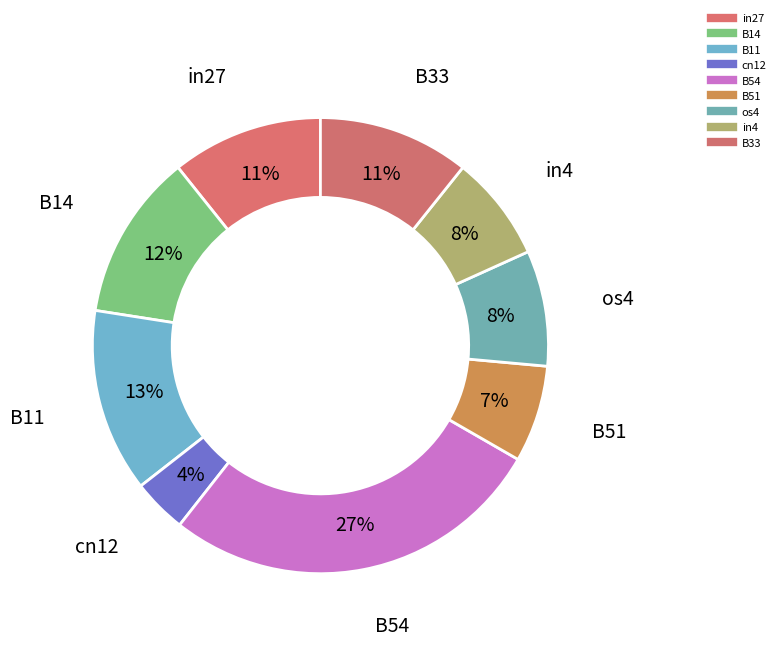

What percentage is the os4 slice, to the nearest percent?

8%